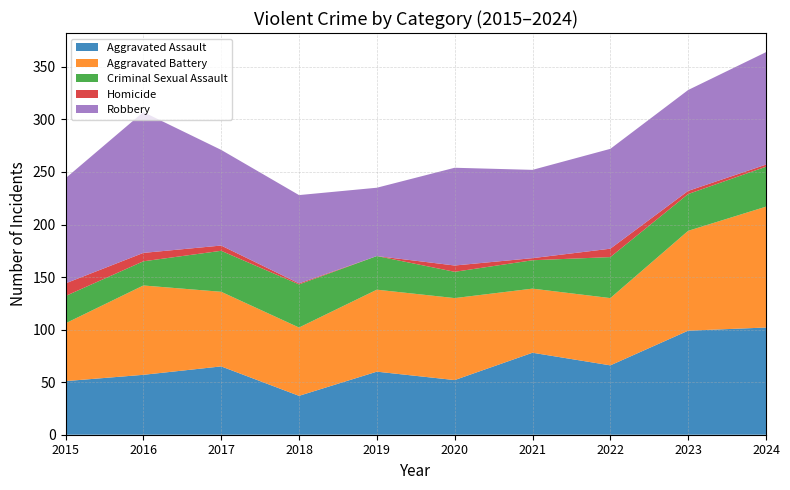

Reading right to left, transcribe all the data shown in this chart.

Aggravated Assault: 102	99	66	78	52	60	37	65	57	51
Aggravated Battery: 115	95	64	61	78	78	65	71	85	55
Criminal Sexual Assault: 38	35	39	27	25	32	41	39	23	26
Homicide: 2	3	8	2	6	0	1	5	8	12
Robbery: 107	96	95	84	93	65	84	91	134	100